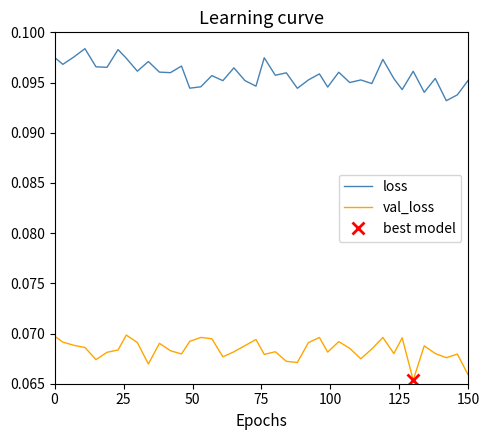

True or false: loss and val_loss intersect in this chart.

False